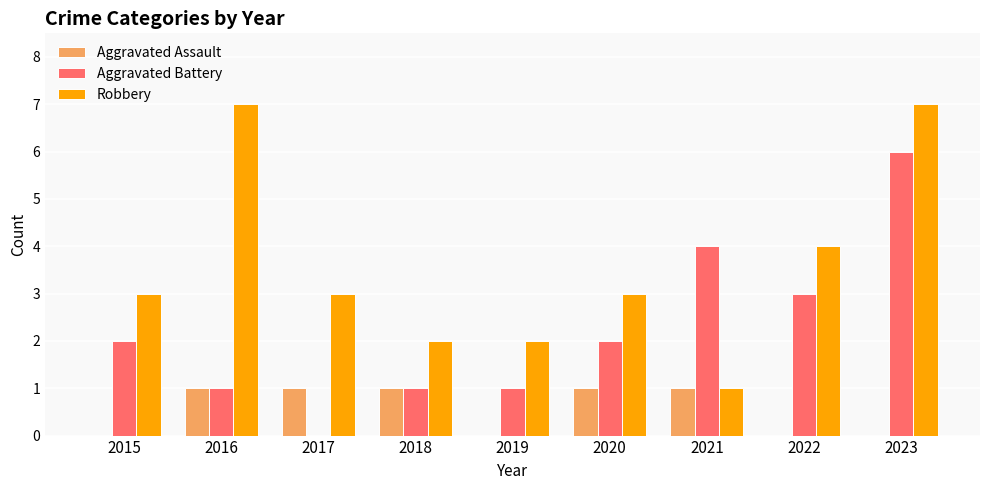

Reading left to right, what are all the values shown in this chart?

Aggravated Assault: 0	1	1	1	0	1	1	0	0
Aggravated Battery: 2	1	0	1	1	2	4	3	6
Robbery: 3	7	3	2	2	3	1	4	7